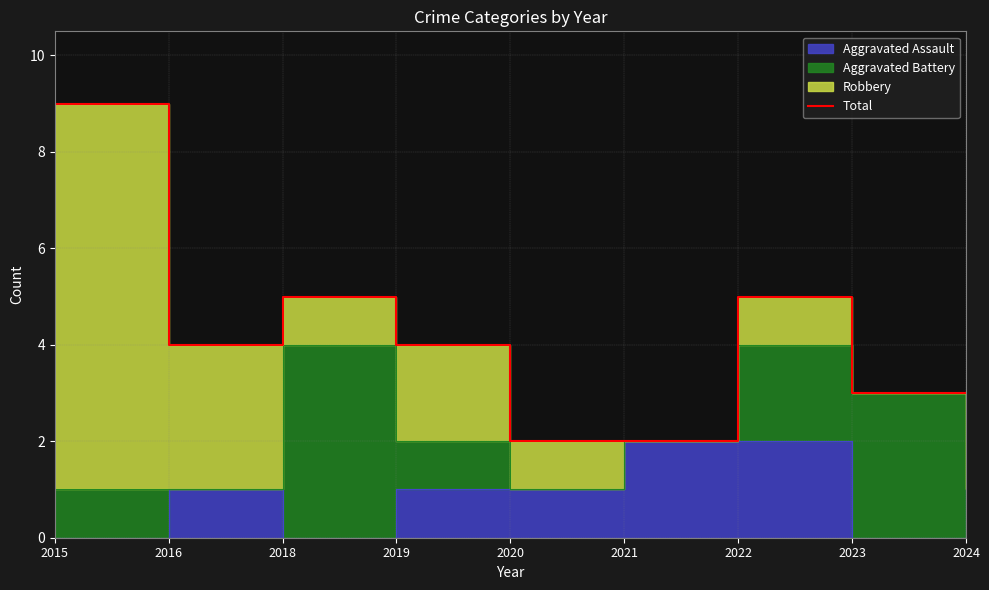

Approximately how many times larger is the value at 2024 compared to 2021?

1.5